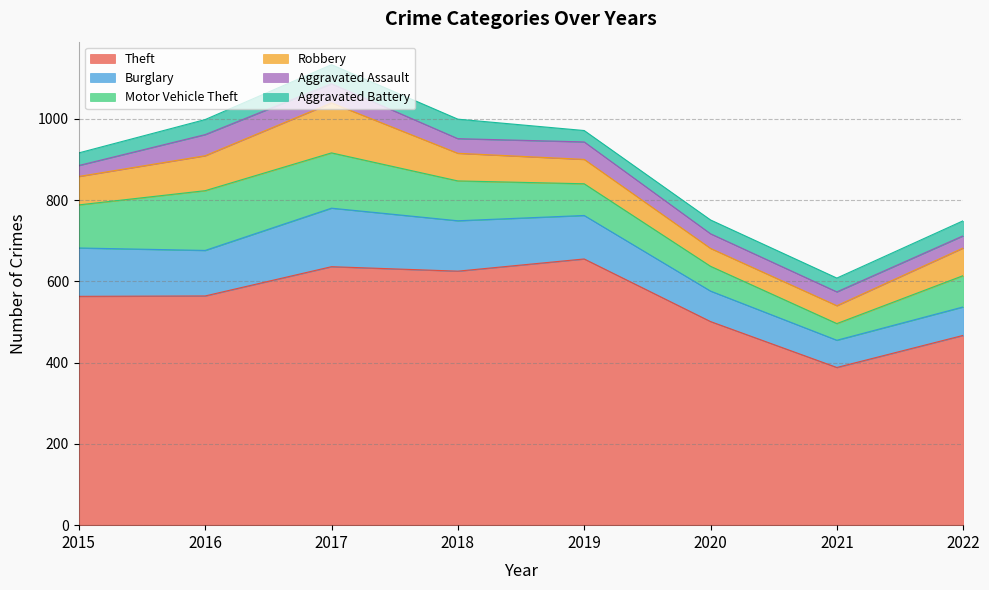

At which category does Theft reach its first local peak?

2017